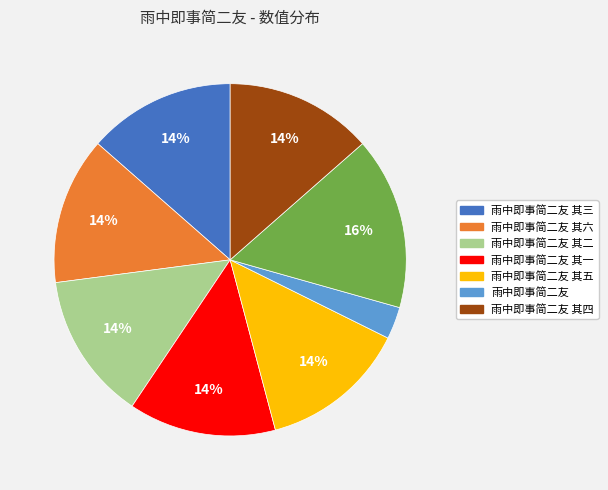

How many segments does this pie chart have?

8